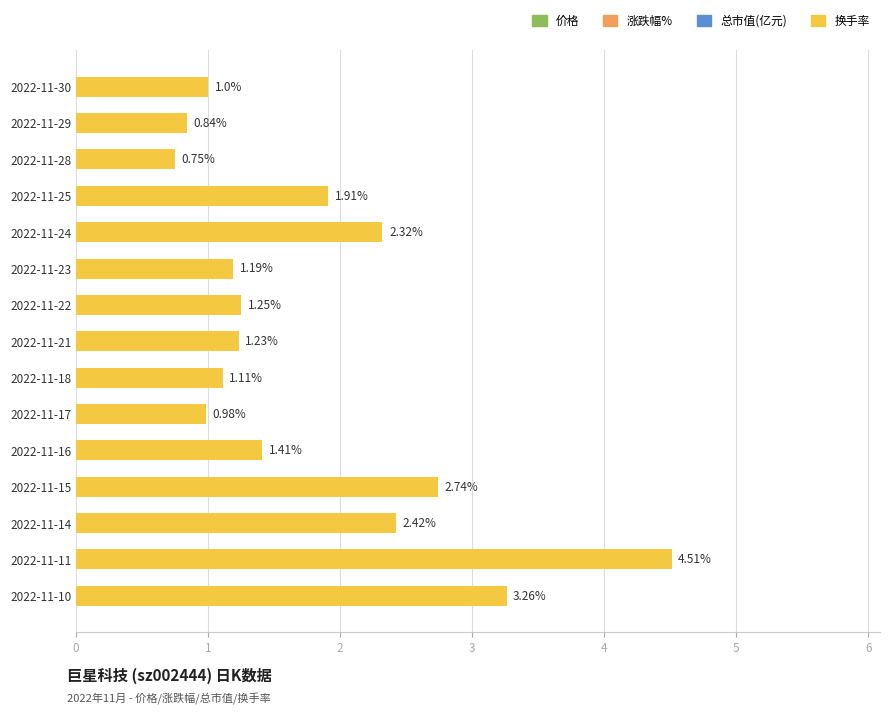

Which has a higher value, 2022-11-30 or 2022-11-18?

2022-11-18